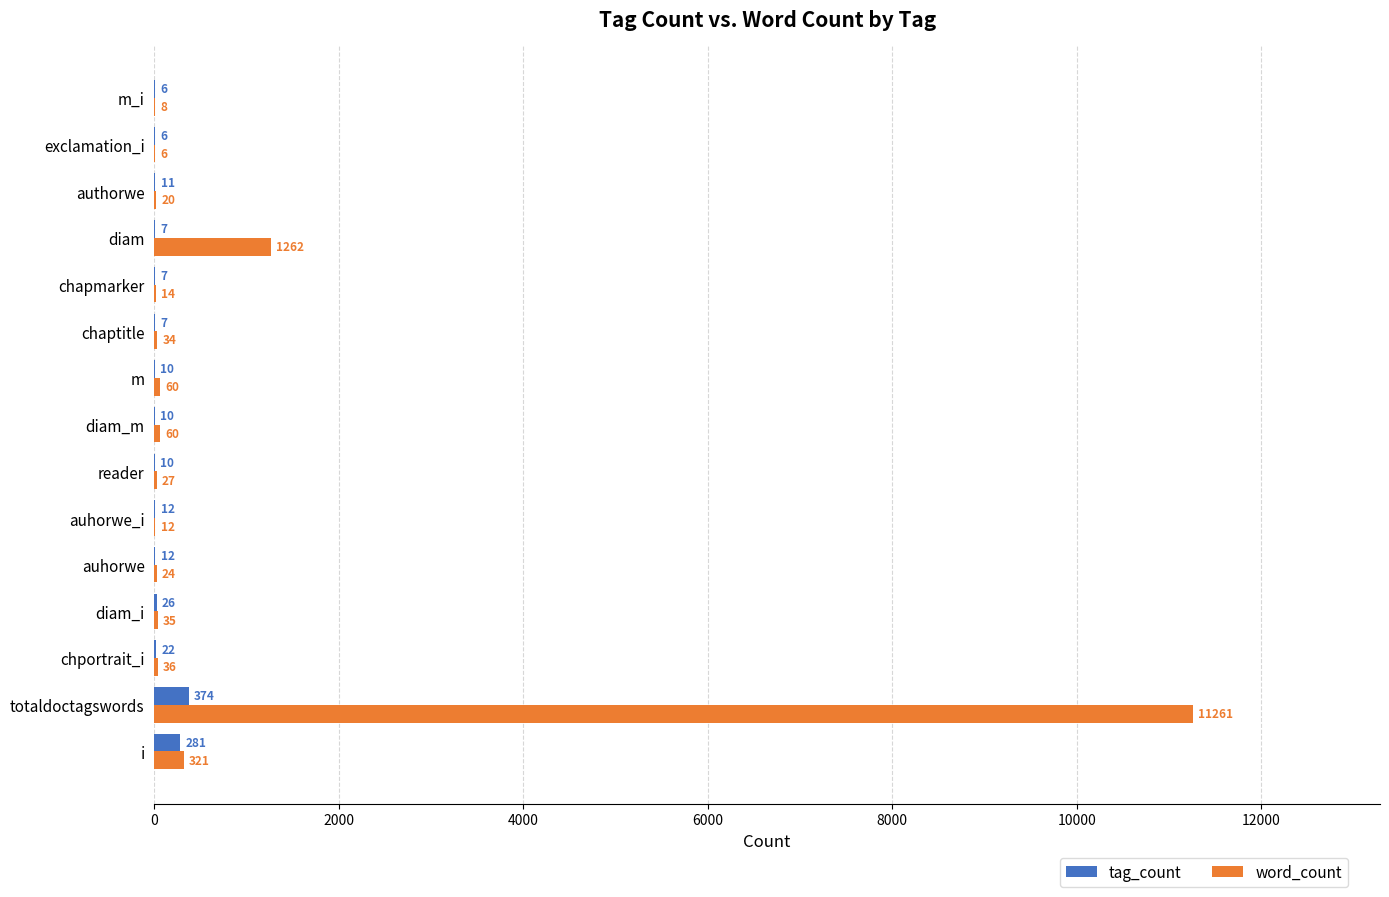

Which category has the highest value in the word_count series?

totaldoctagswords